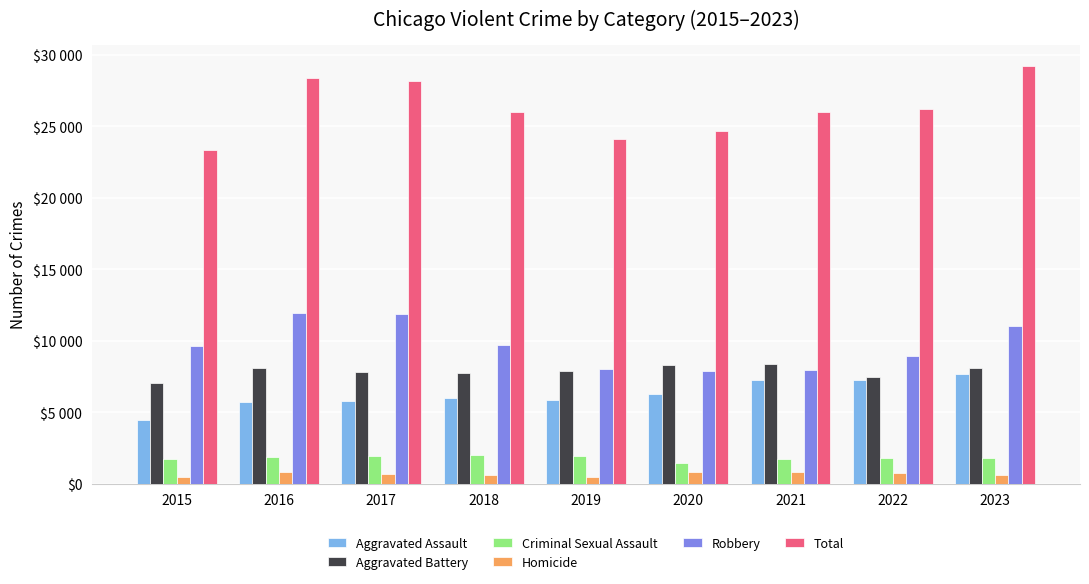

Where does the Aggravated Battery series first go above 7857?

2016